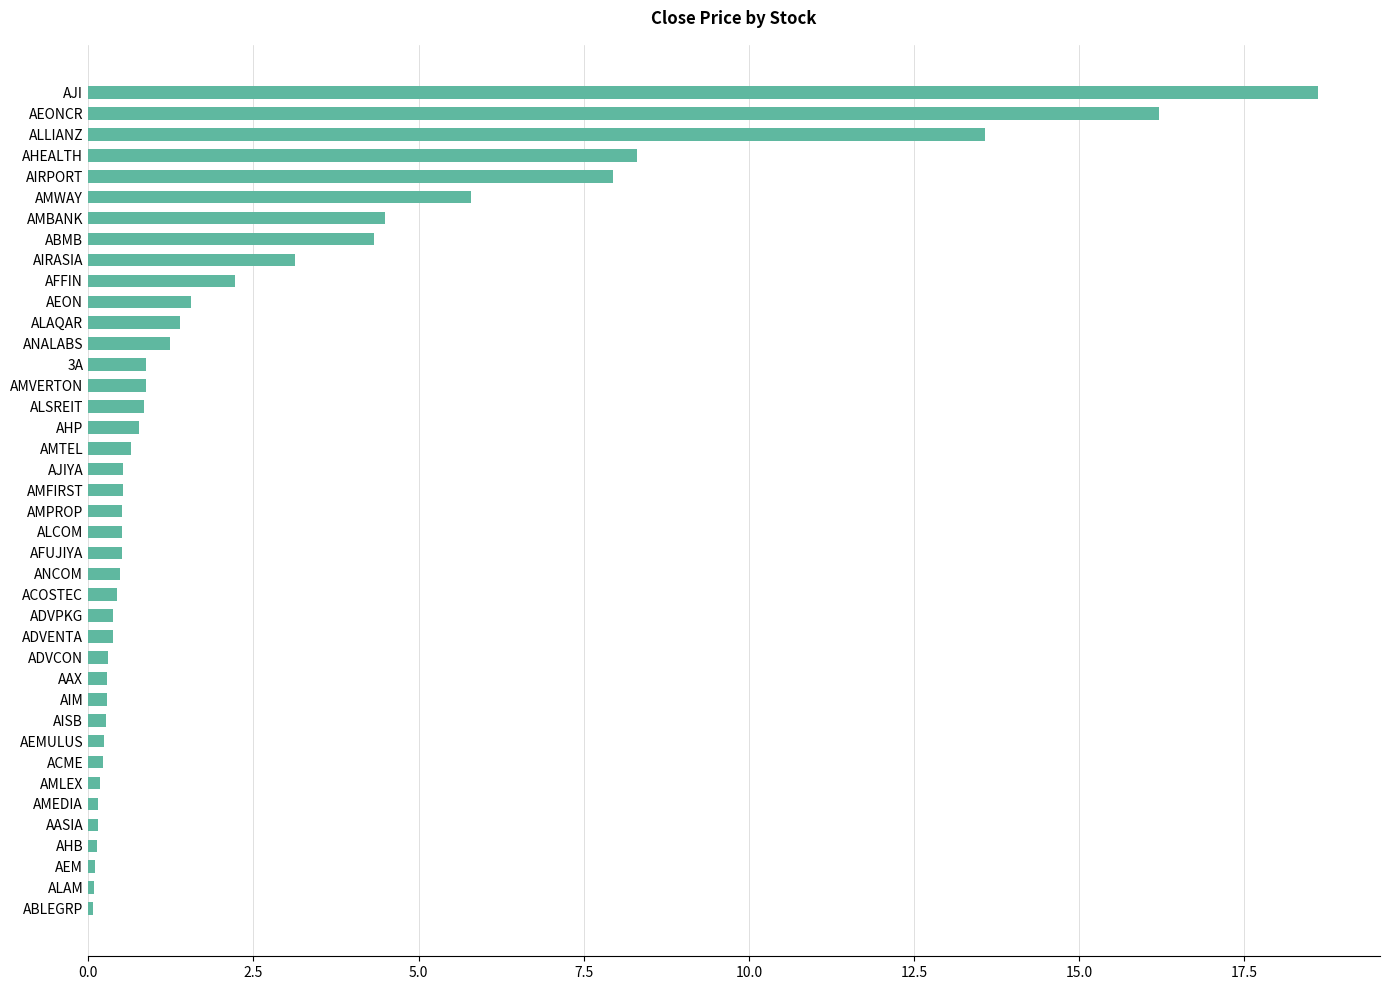

How many distinct data groups are displayed?

1